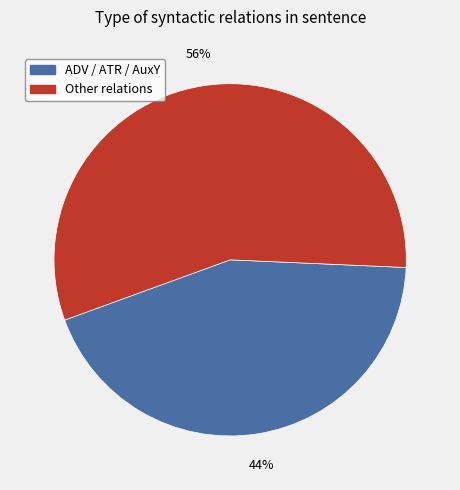

To the nearest percent, what is the average slice percentage?

50%